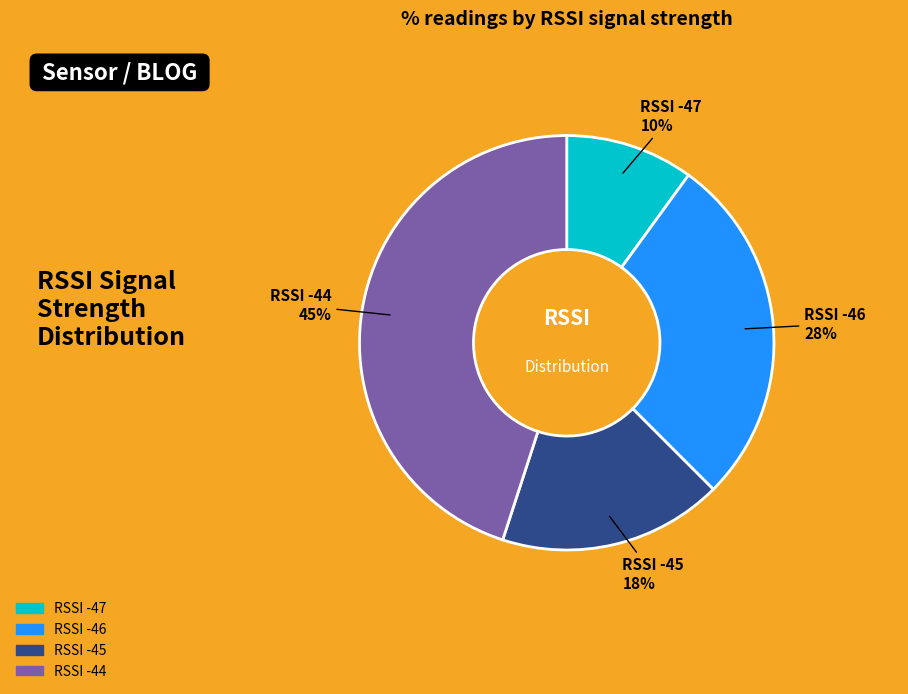

True or false: RSSI -45 accounts for 18% of the total.

True